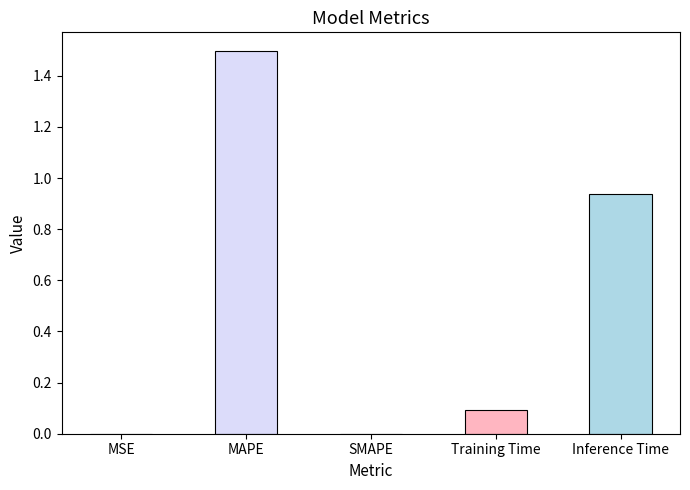

What value does the data have at MAPE?

1.5